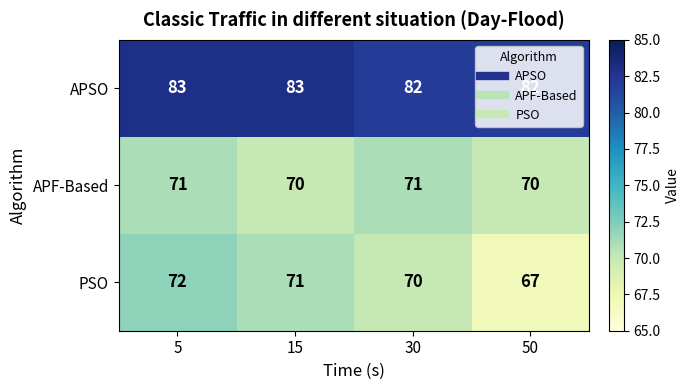

True or false: PSO has a value of 70 at 30.

True